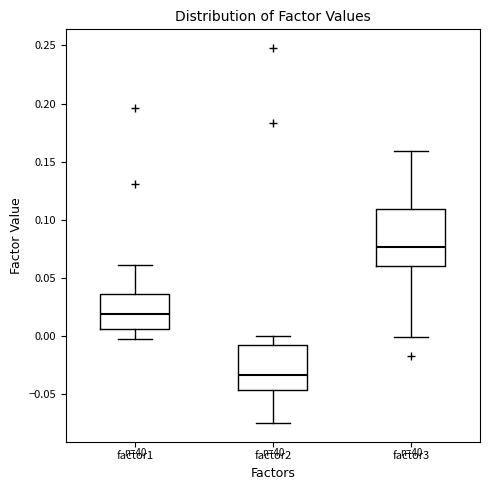

Comparing the boxes themselves (not the whiskers), which one is the tallest?

factor3